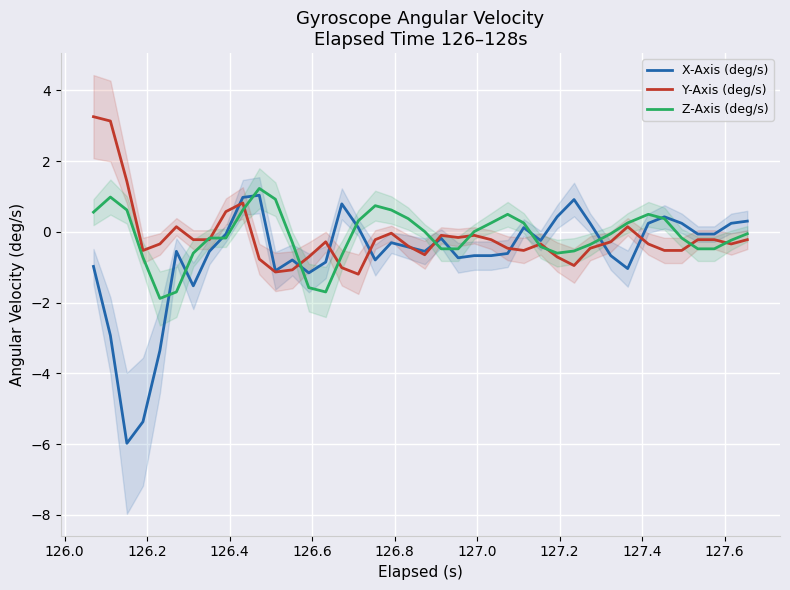

How many interior local valleys does the Z-Axis (deg/s) series have?

3